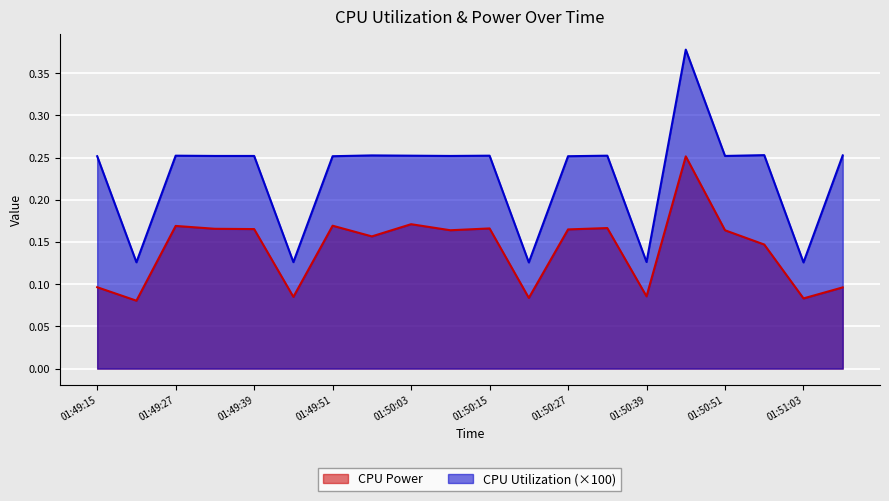

How many interior local peaks does the CPU Utilization series have?

6